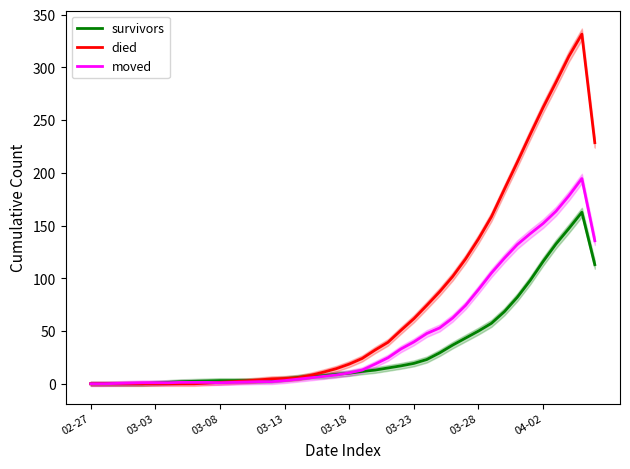

What position from the right is 14?

26